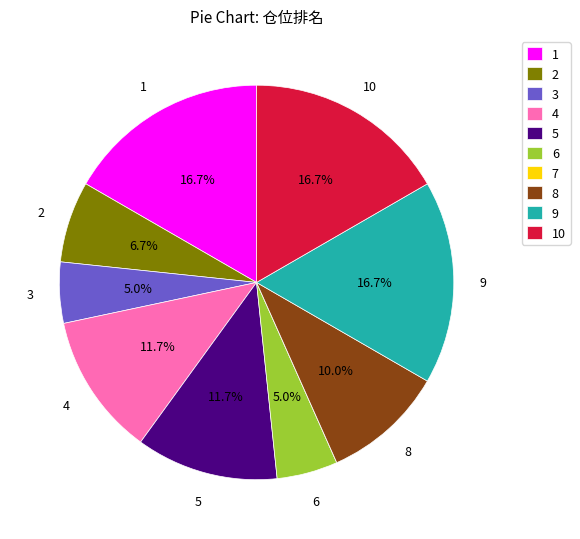

Is it true that 9 is 26% of the pie?

False